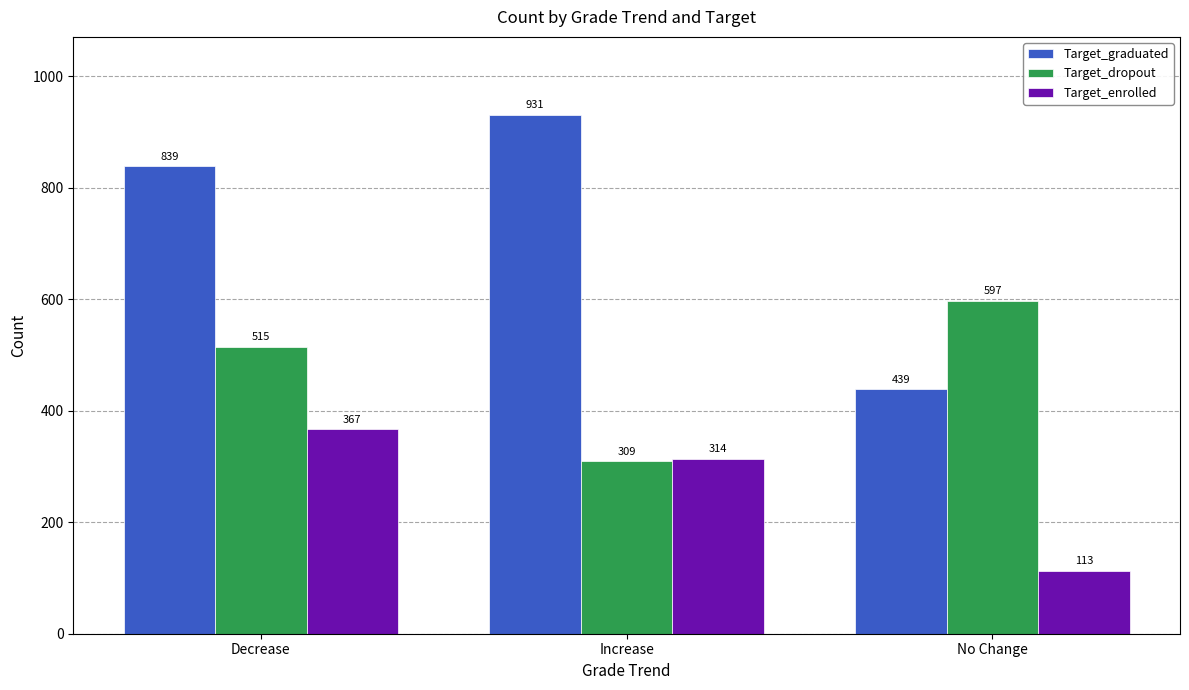

At which label is Target_dropout closest to 453?

Decrease